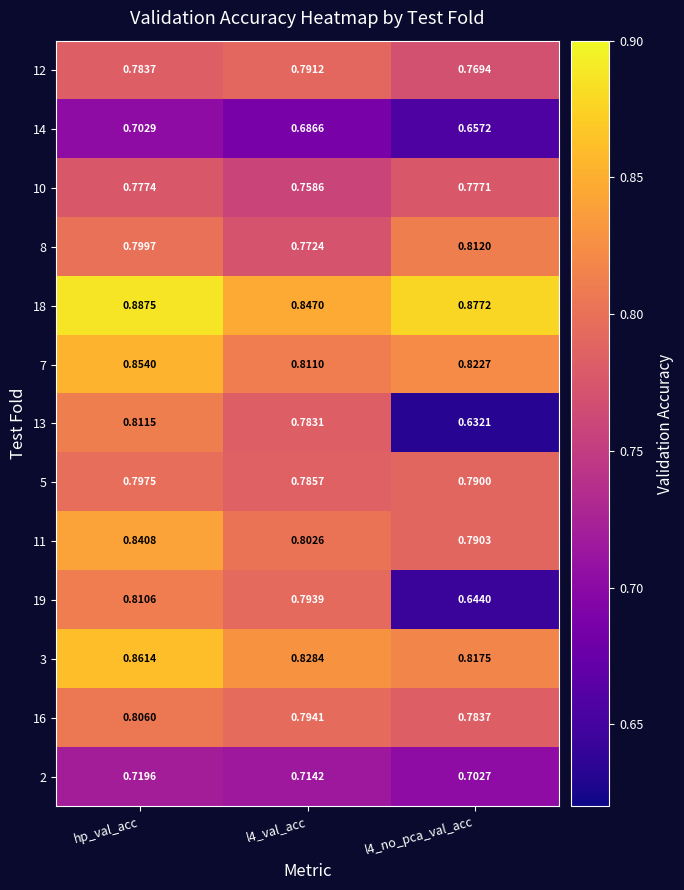

At which category does the chart reach its peak across all series?

hp_val_acc